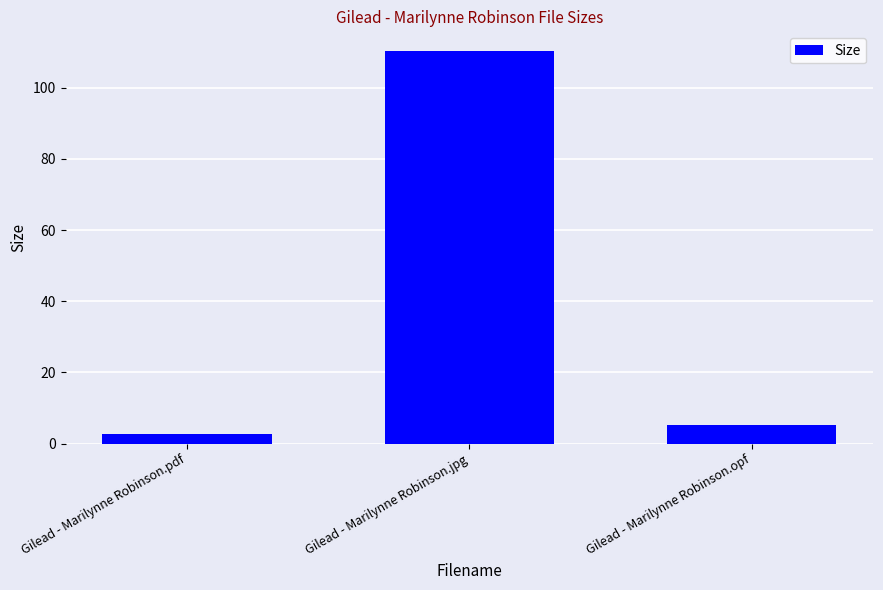

What is the label of the 3rd bar from the right?

Gilead - Marilynne Robinson.pdf